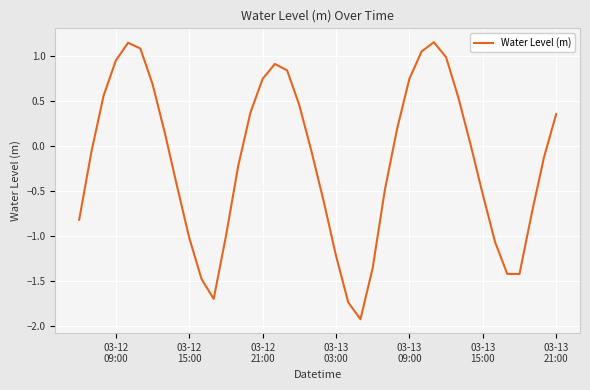

What is the minimum value shown in the chart?

-1.9